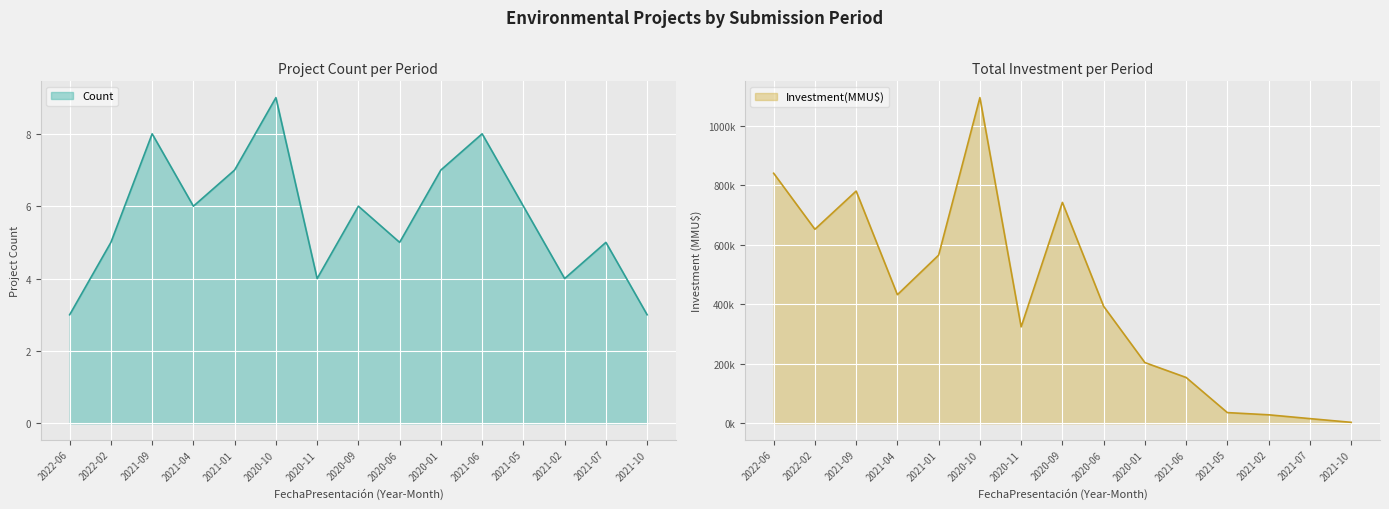

The value of Count at 2020-11 is 4. True or false?

True